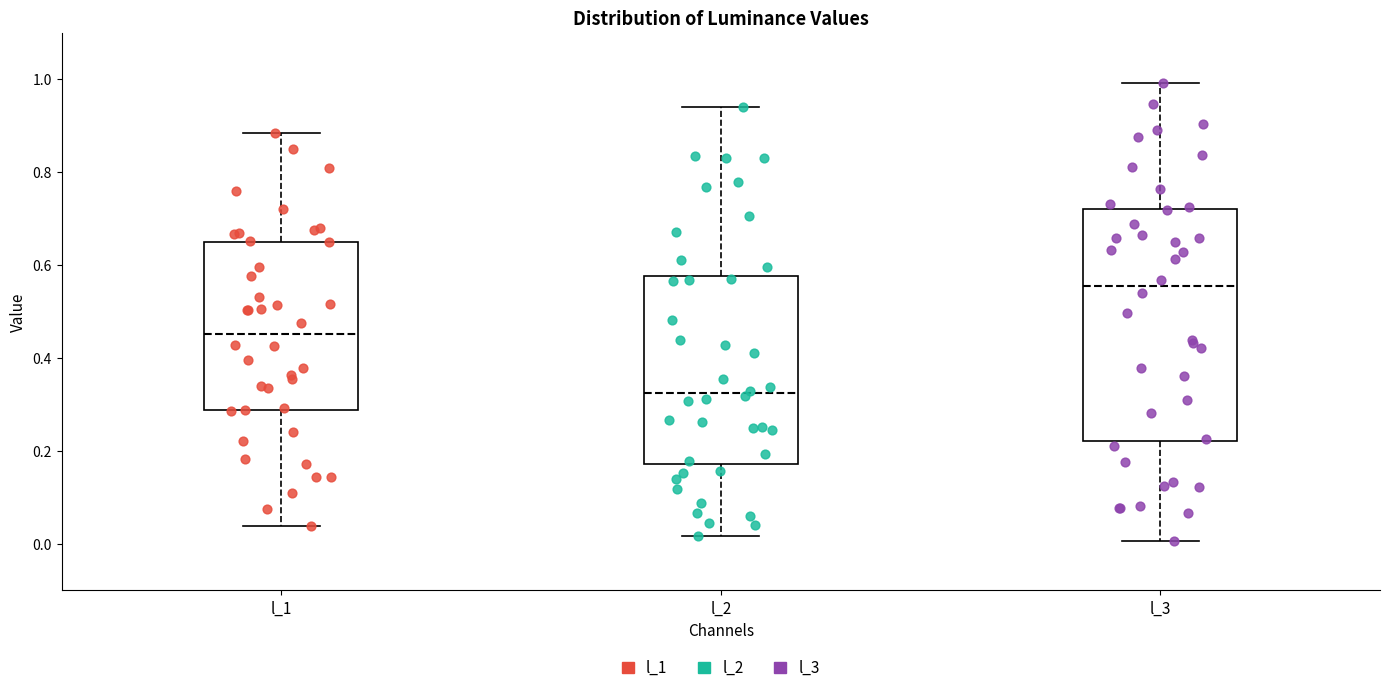

Where does the lower whisker of the box for l_2 end on the y-axis? The values are not printed on the chart, so give them approximately, as read against the axis.

0.02